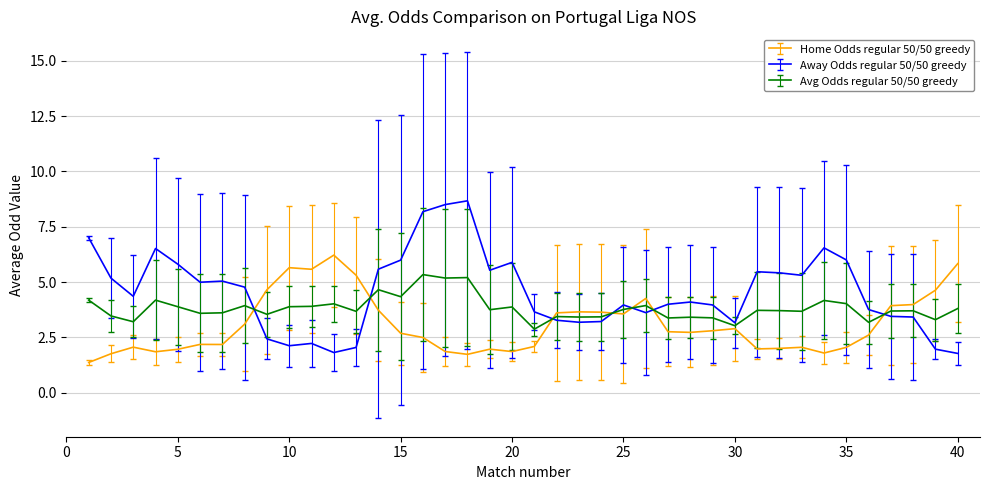

Which series has the largest range (max minus min)?

Away Odds regular 50/50 greedy